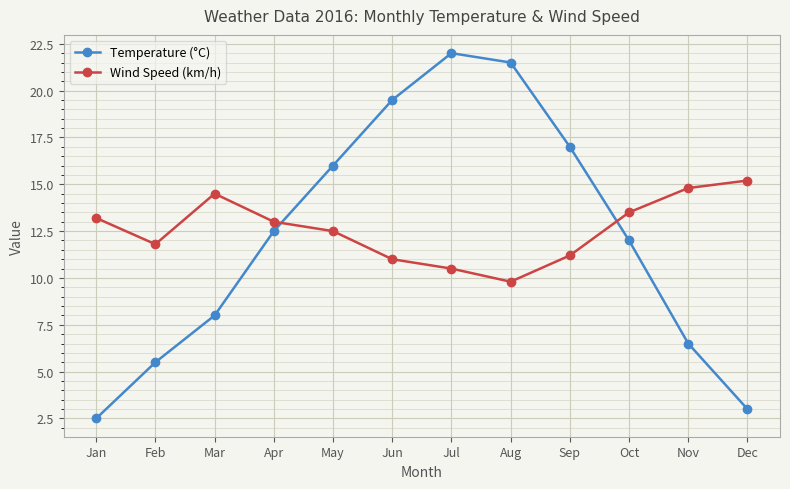

Which label corresponds to the largest value in the chart?

Jul